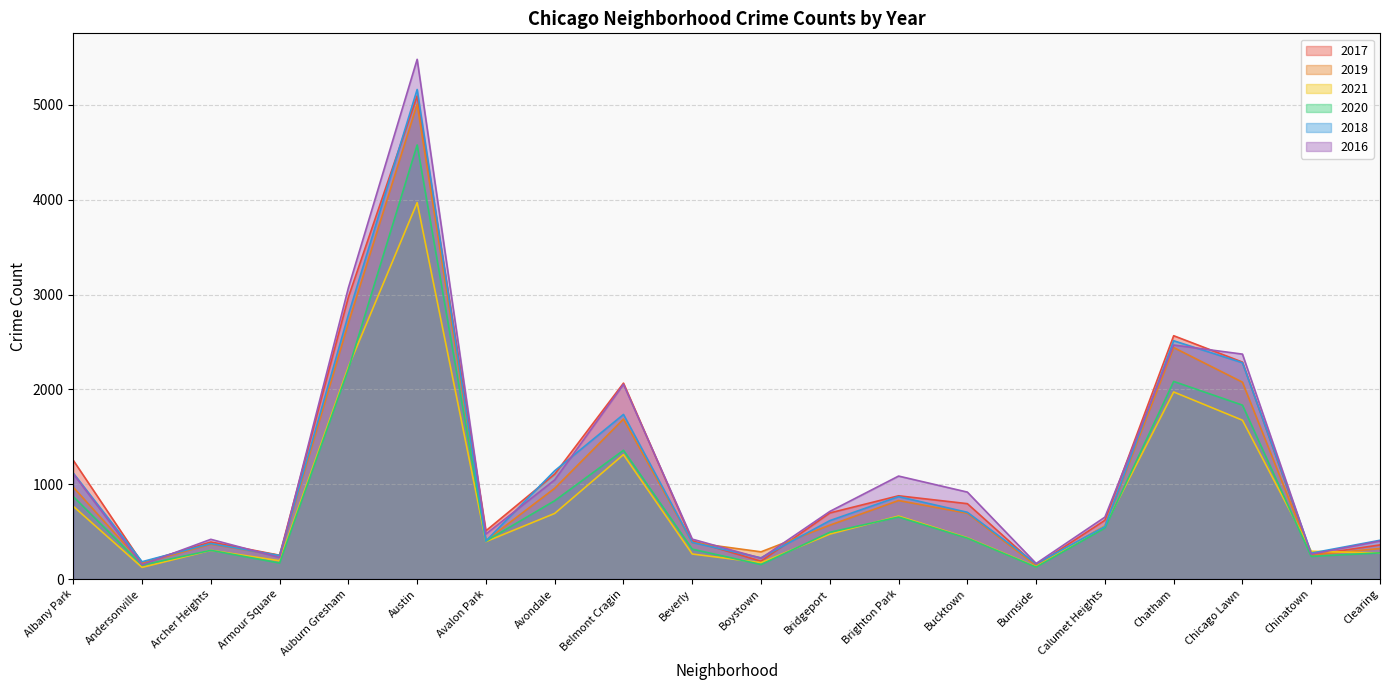

What is the difference between the highest and lowest values at Albany Park?

485